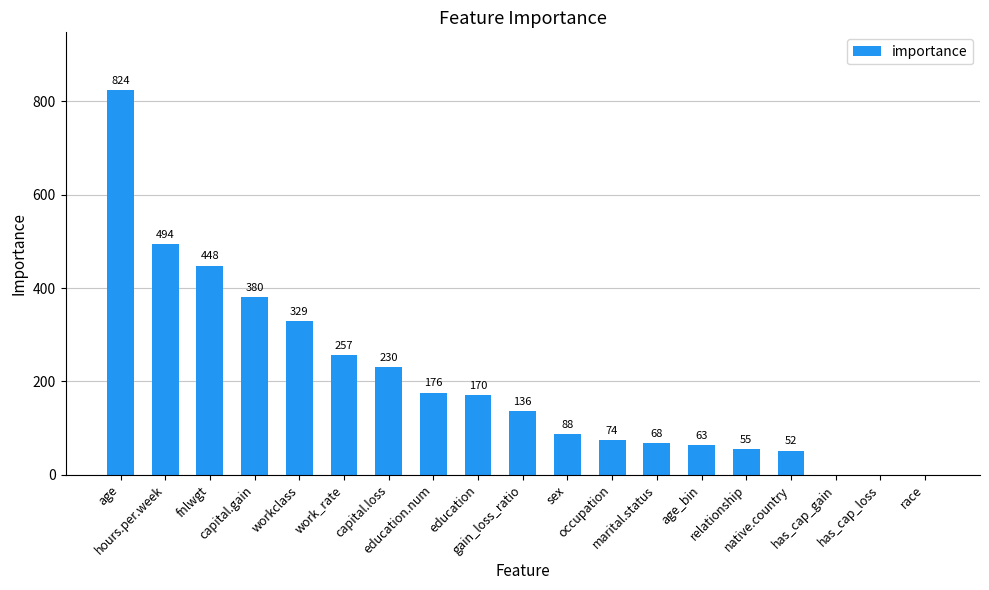

What is the sum of the values at gain_loss_ratio and age?

960